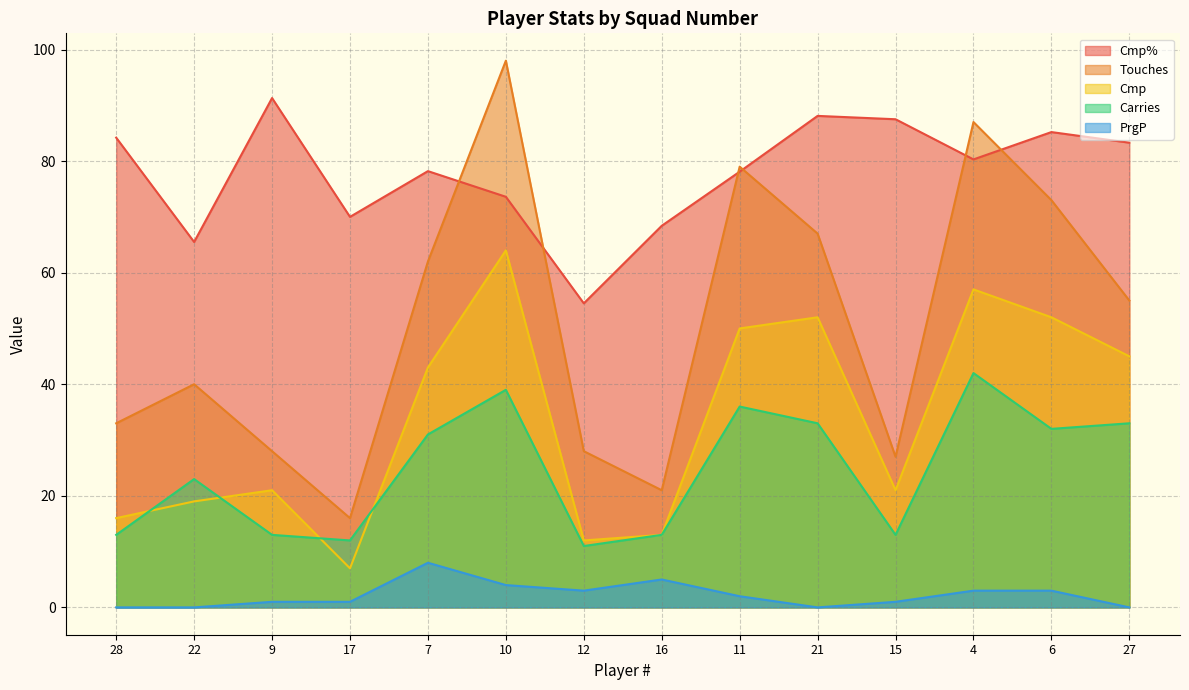

At which category is the sum across all series the highest?

10